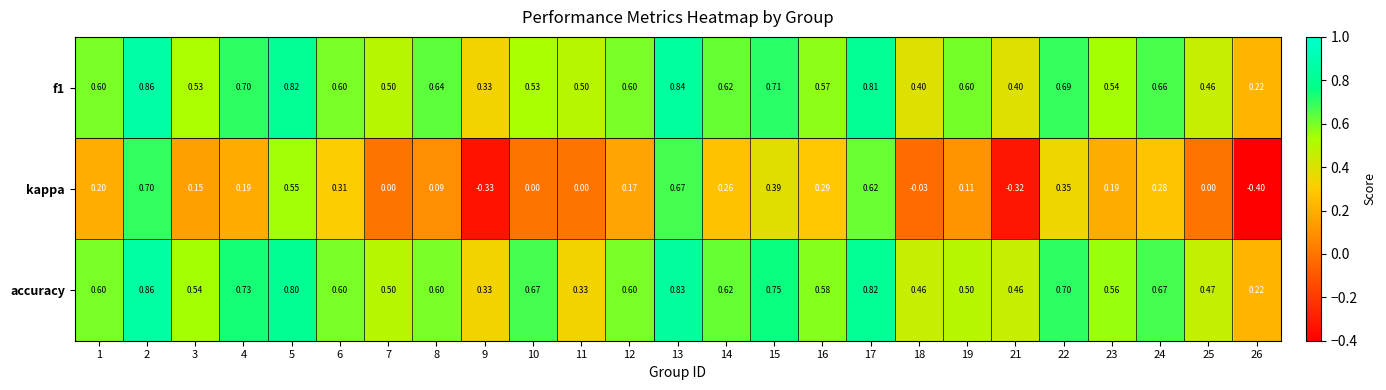

Count the number of categories in the chart.

25